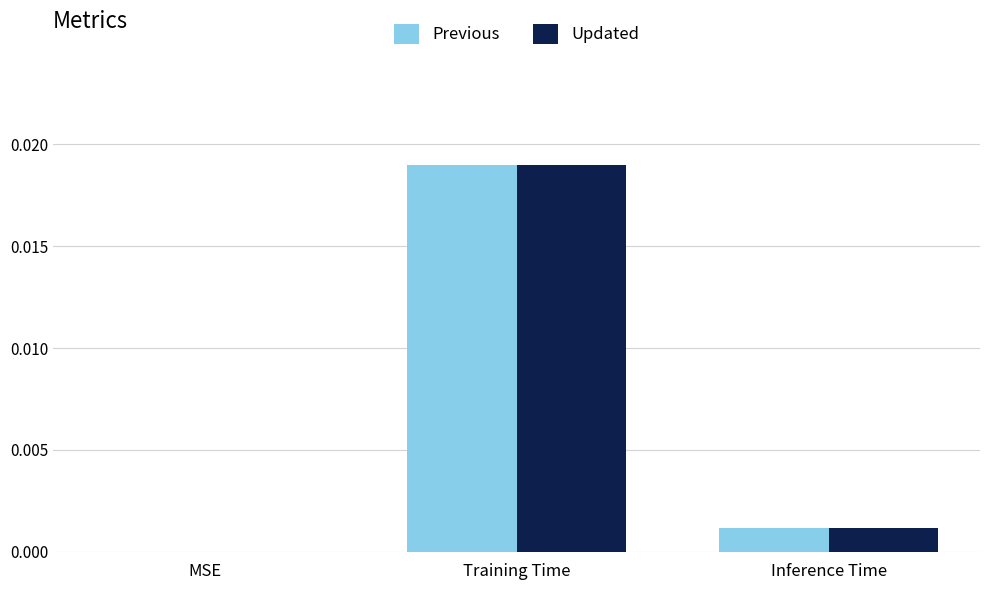

Which category has the highest value in the Updated series?

Training Time